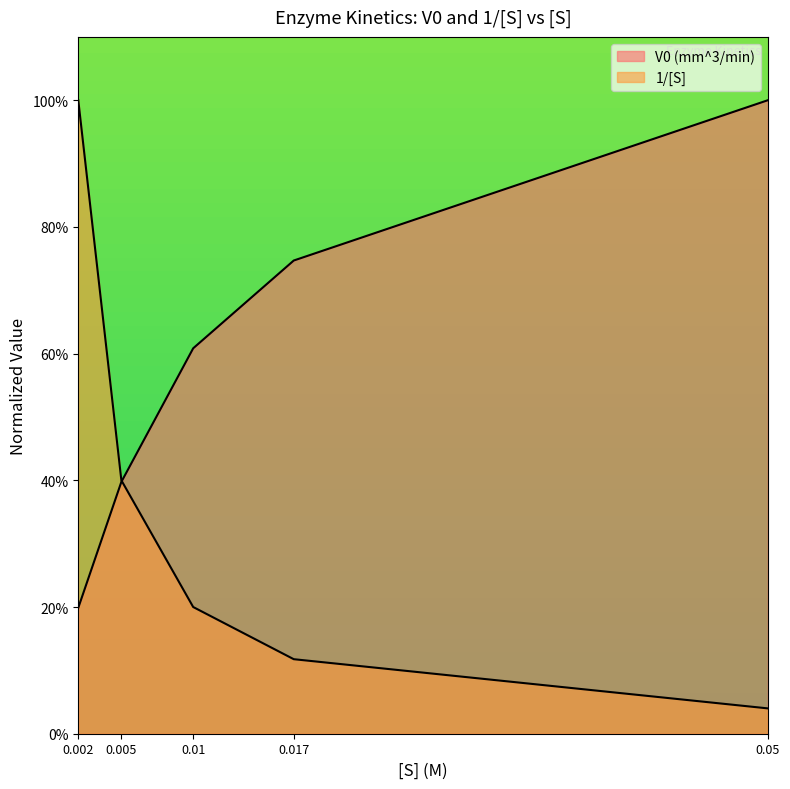

Which label corresponds to the smallest value in the chart?

0.05